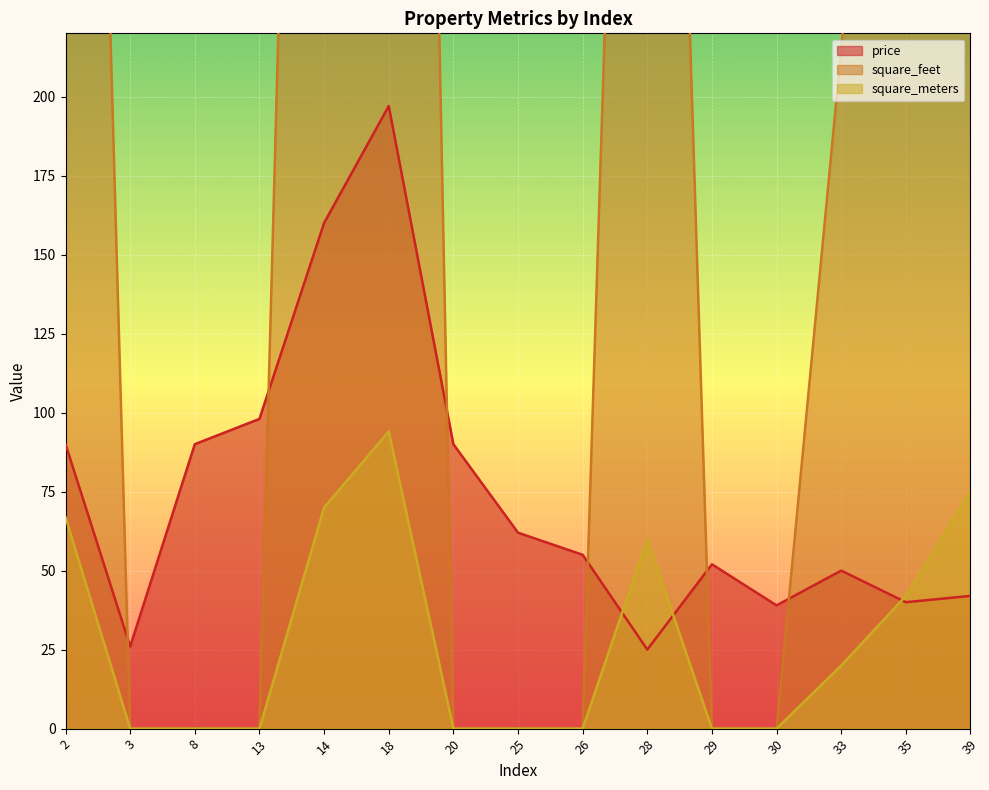

True or false: square_feet and square_meters cross at least once.

False